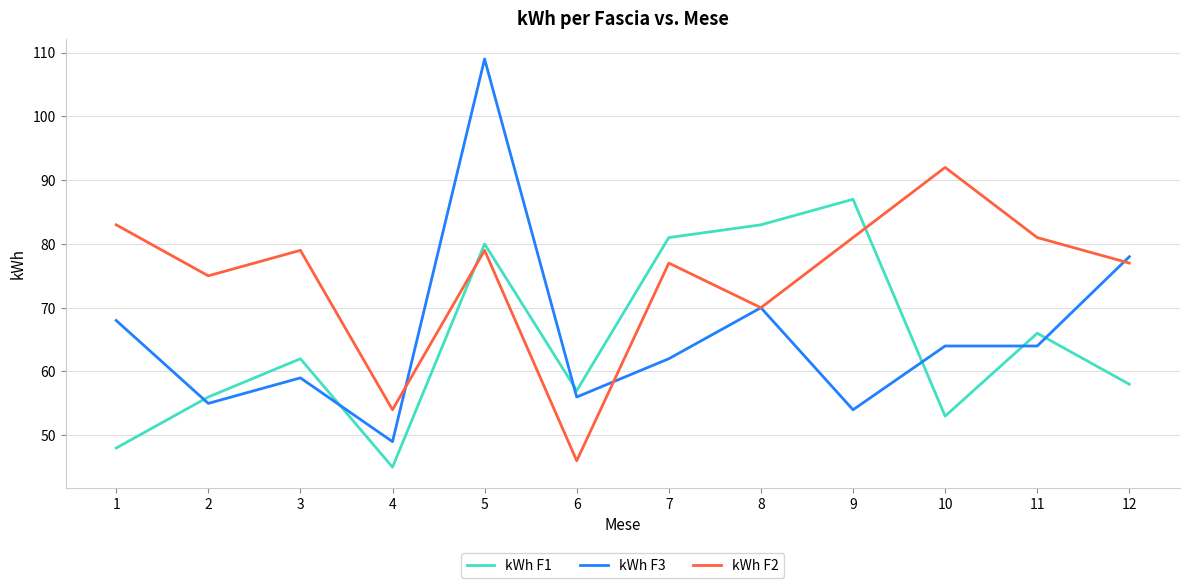

What is the lowest value of the kWh F2 series?

46